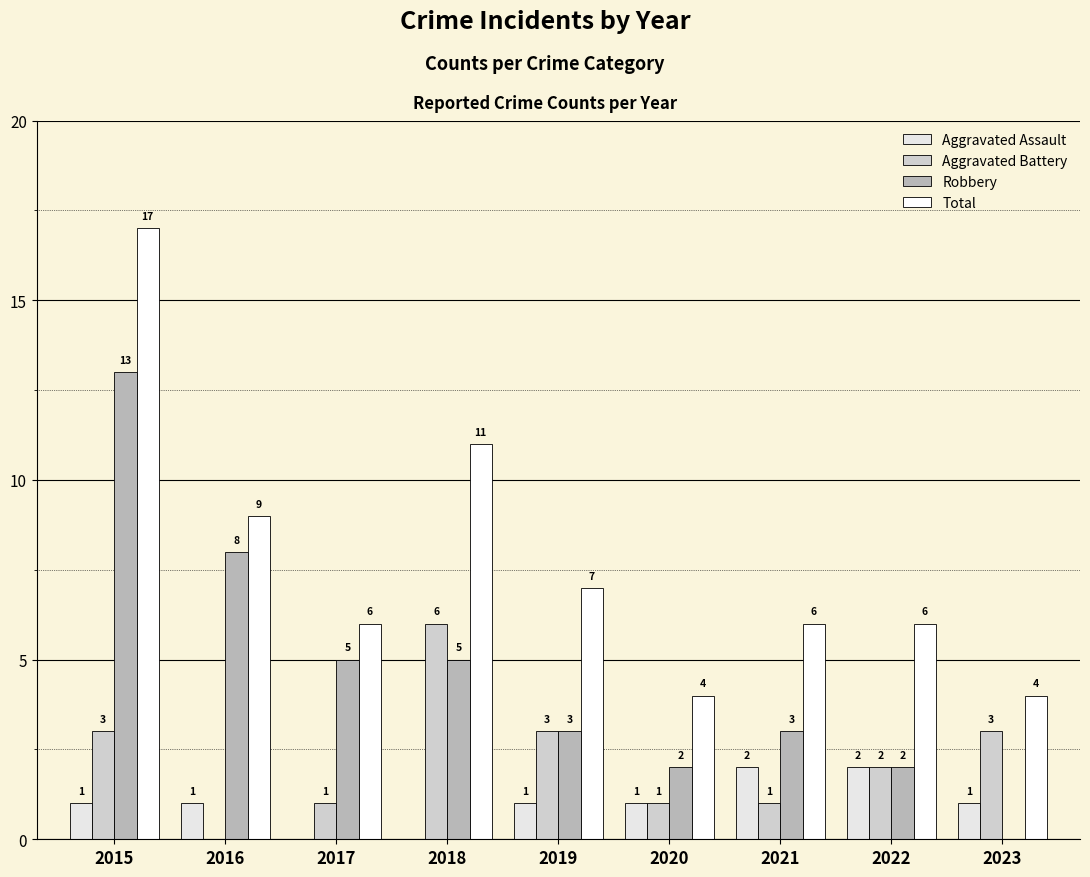

List the labels in order of Total value, largest first.

2015, 2018, 2016, 2019, 2017, 2021, 2022, 2020, 2023